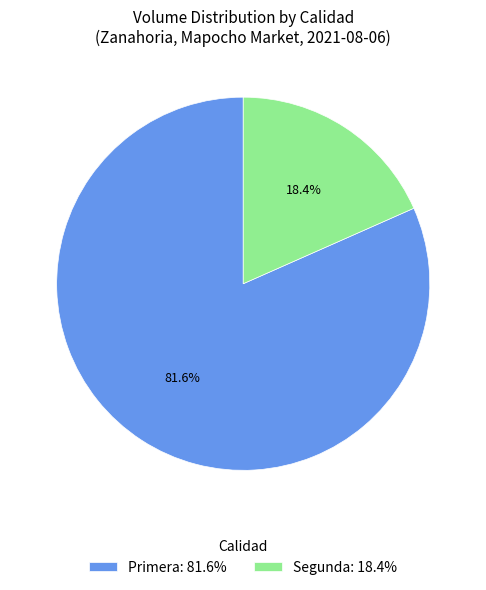

How much of the chart is everything except Segunda?

81.6%